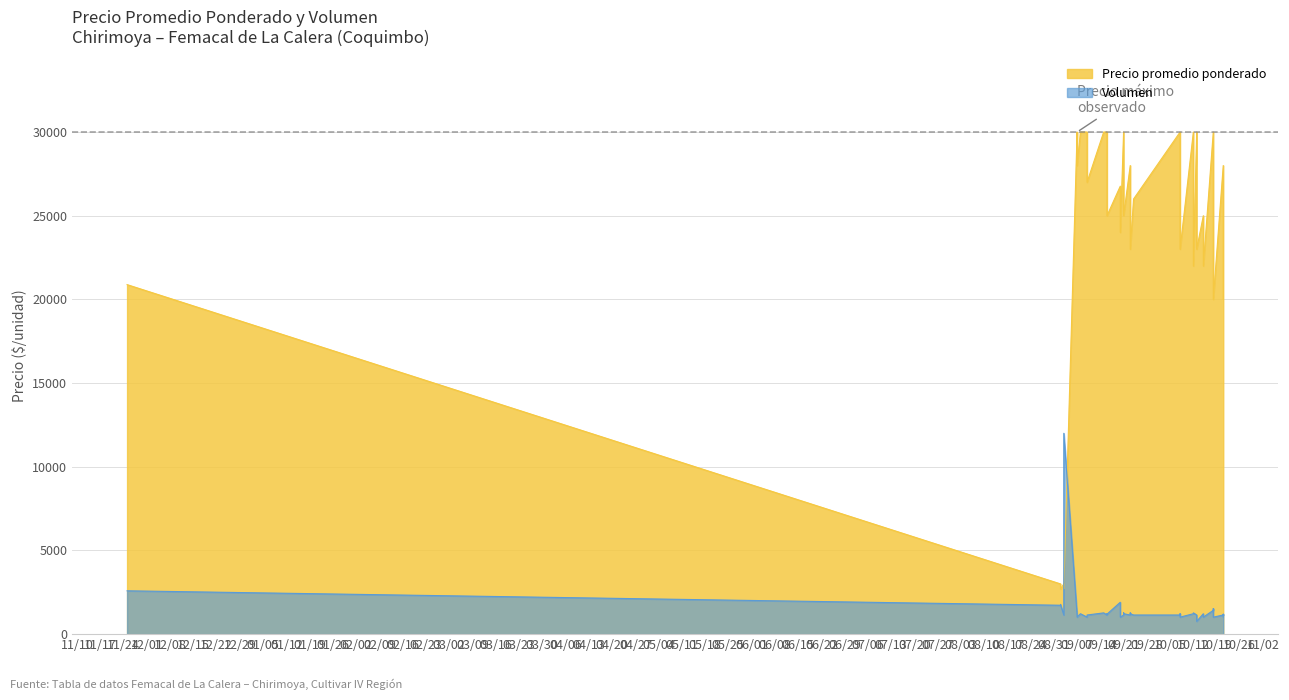

What is the change in value from 2021-10-13 to 2021-10-15?

-2000